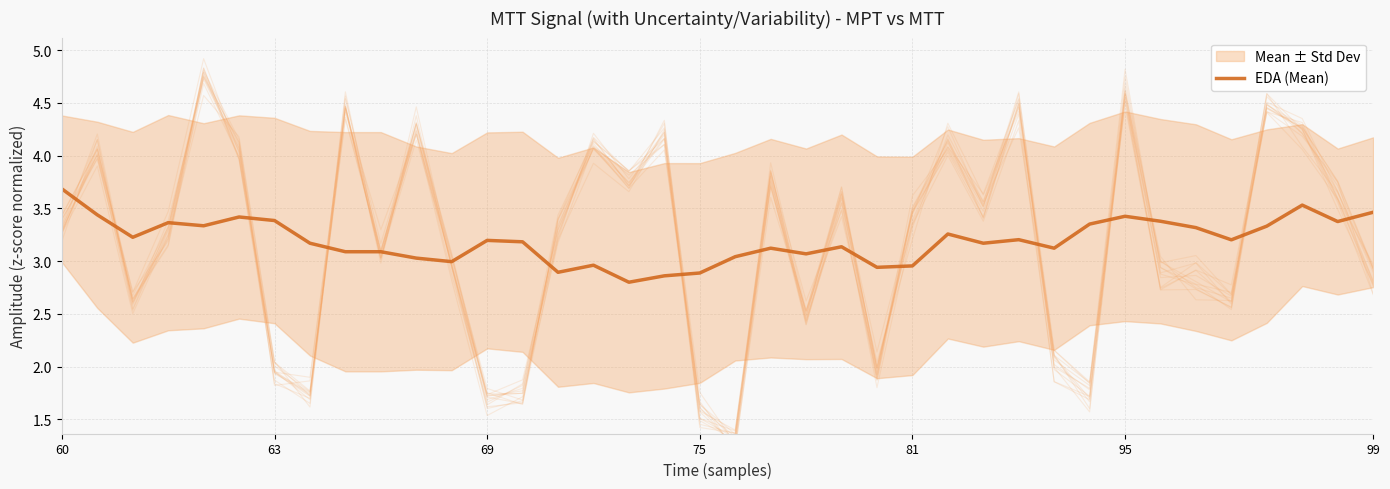

Count the number of data series in this chart.

1